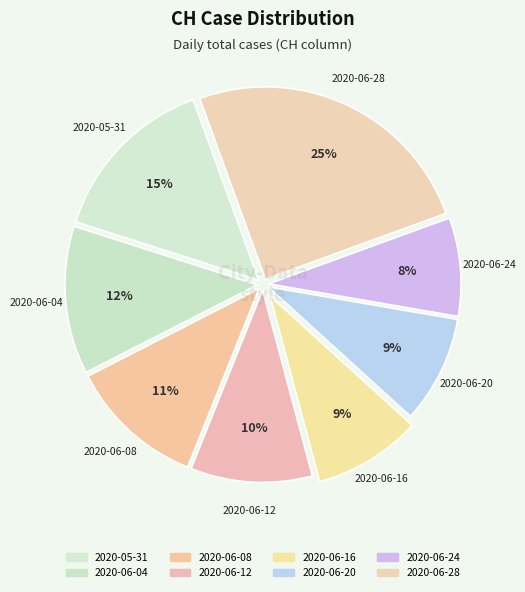

How many slices are in this pie chart?

8